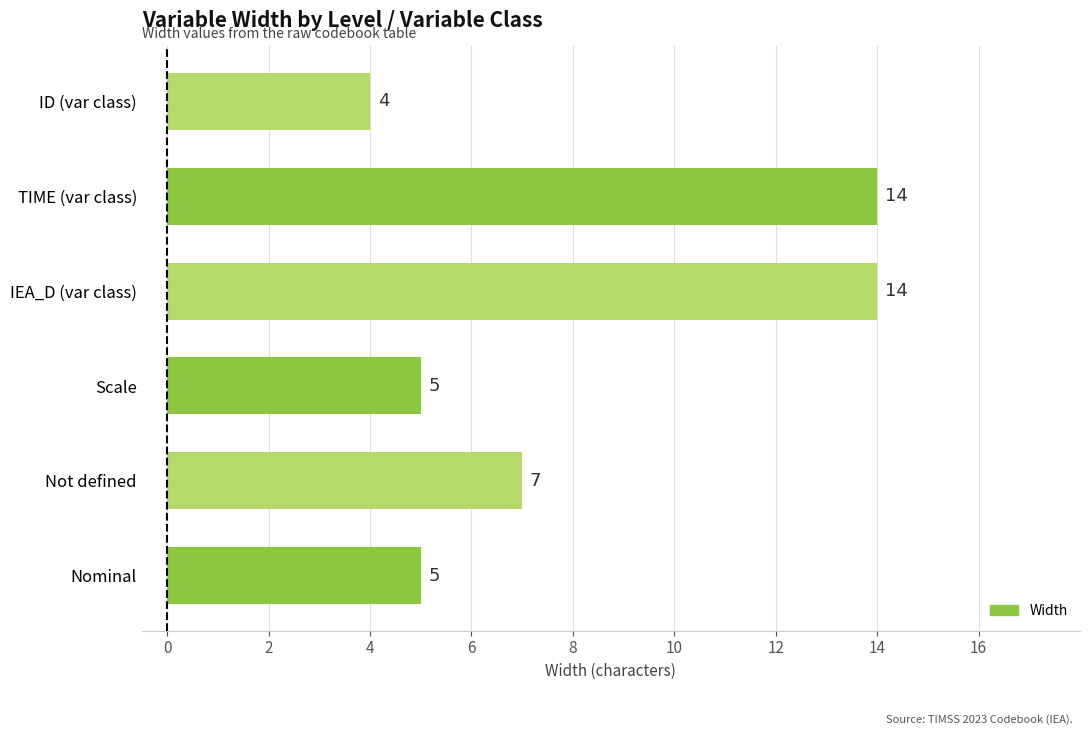

At which label is the value closest to 9?

Not defined